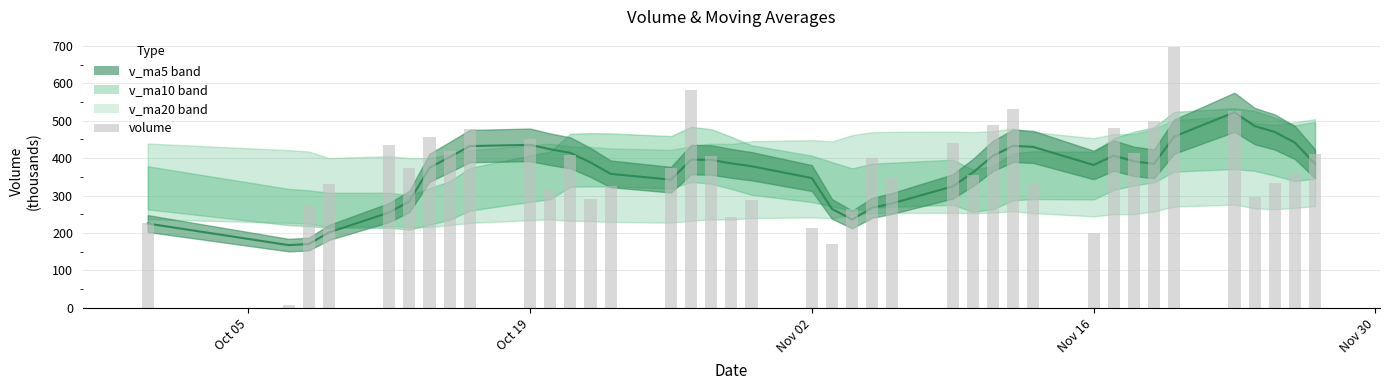

What is the sum of all v_ma5 values?

14106.7